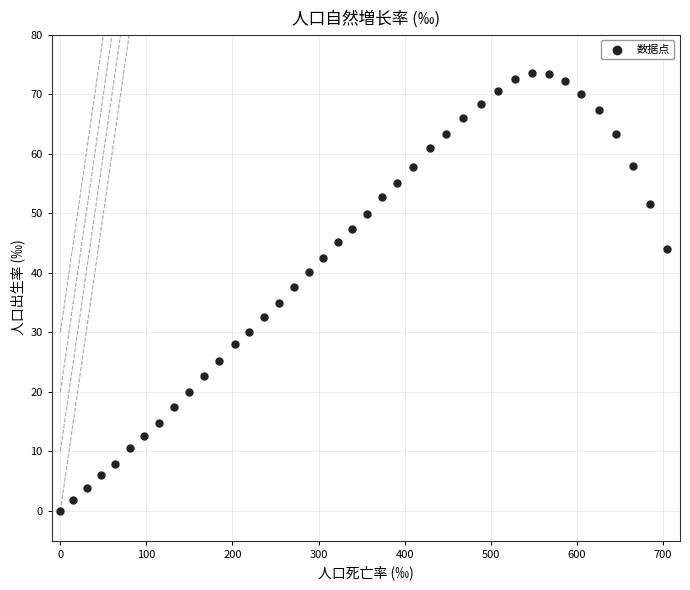

What is the range of Y values (max minus min)?

73.5